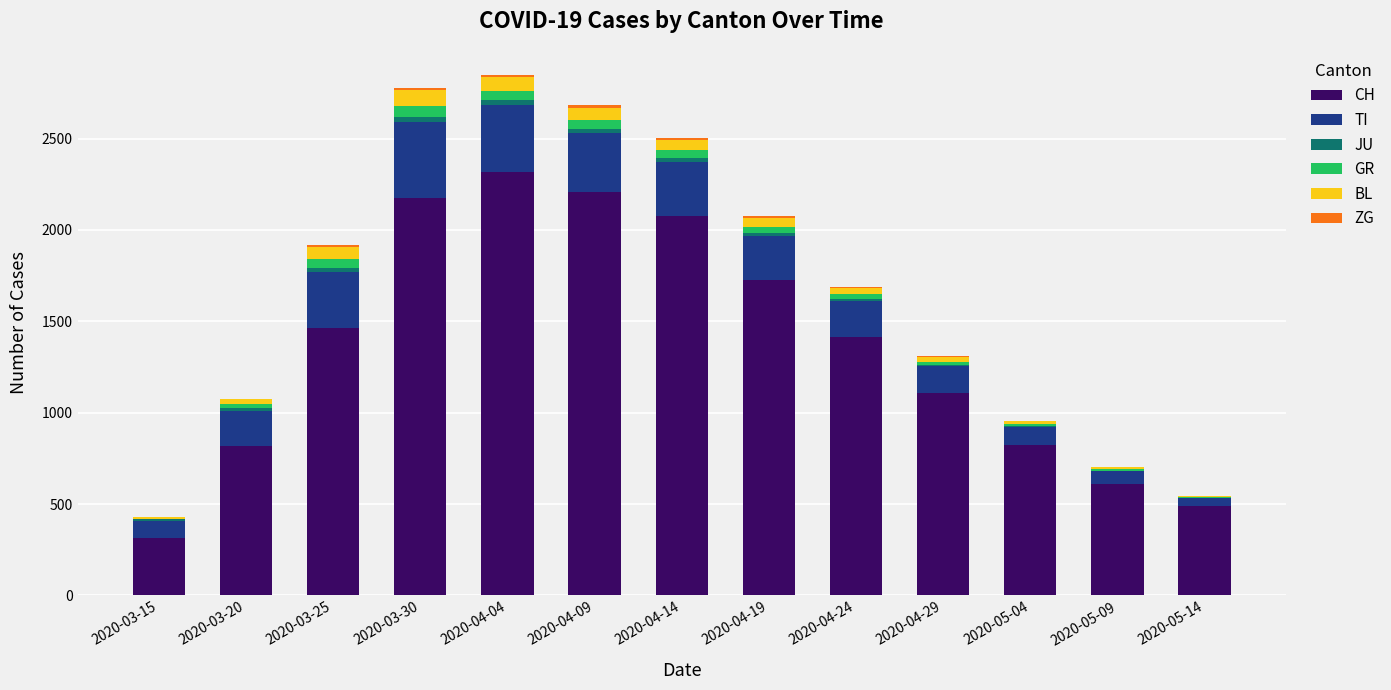

Which category has the highest value in the CH series?

2020-04-04